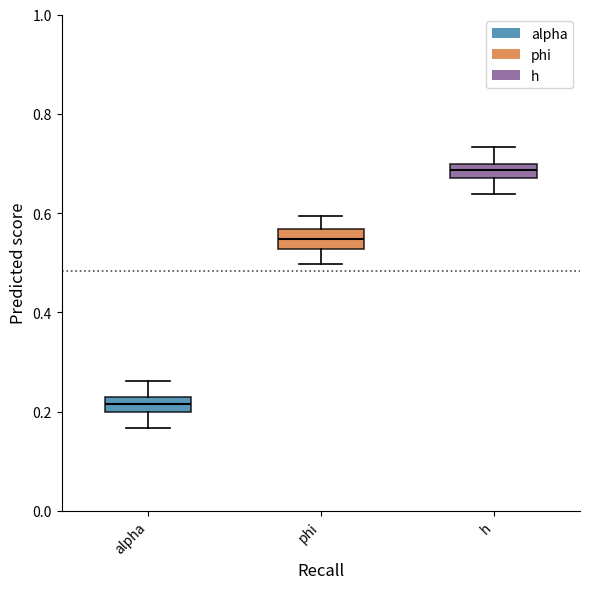

Where does the upper whisker of the box for alpha end on the y-axis? The values are not printed on the chart, so give them approximately, as read against the axis.

0.26